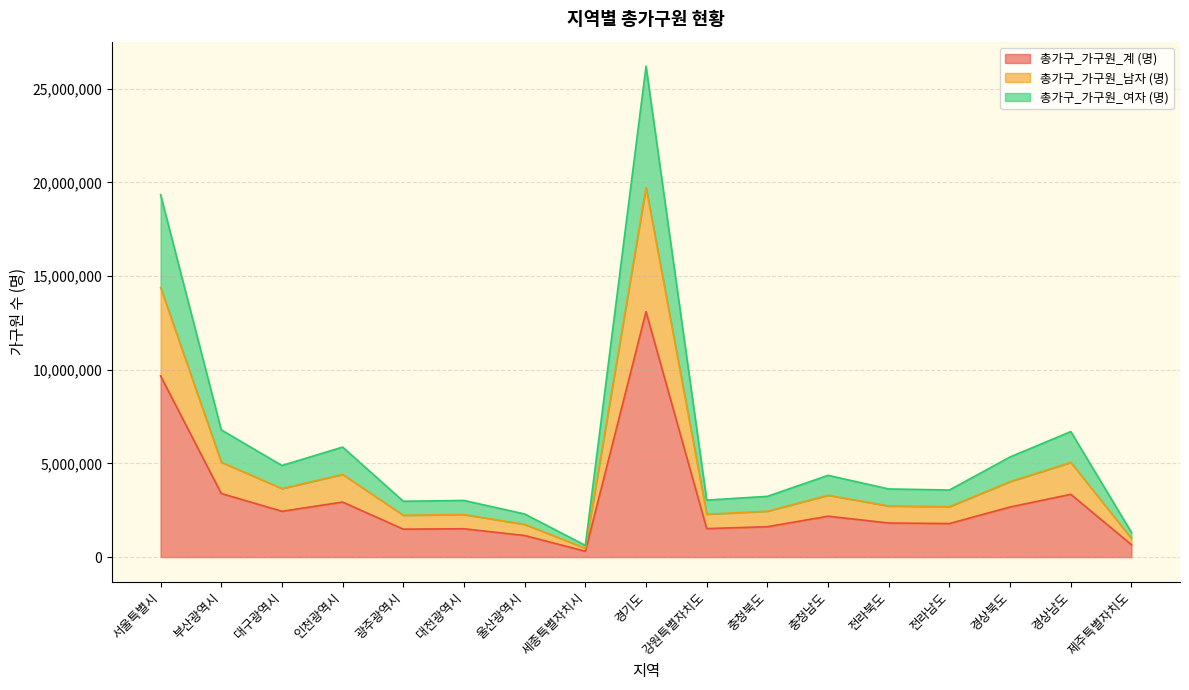

At which category does 총가구_가구원_남자 (명) reach its first local peak?

인천광역시